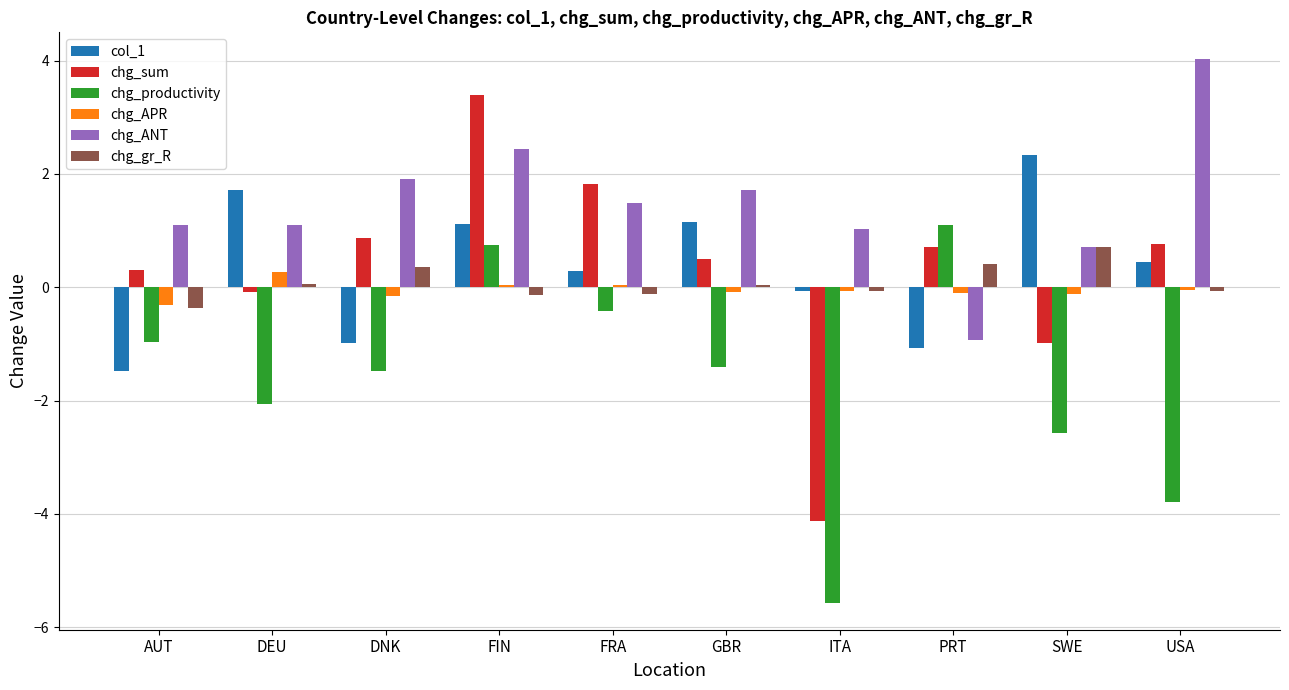

What is the highest value of the chg_sum series?

3.4